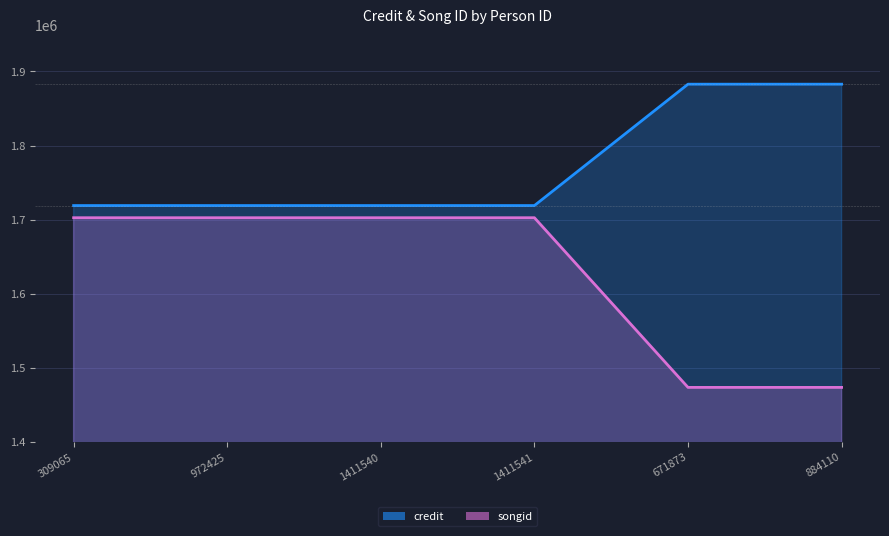

Which category has the lowest value in the songid series?

671873